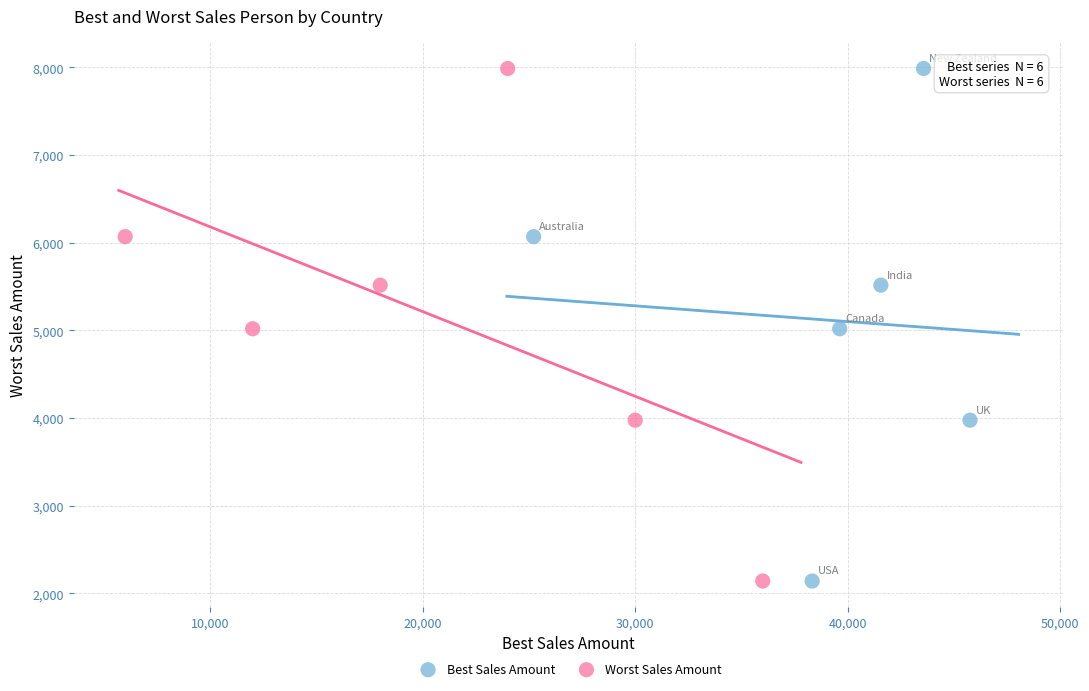

What are all the series names shown in the legend?

Best Sales Amount, Worst Sales Amount